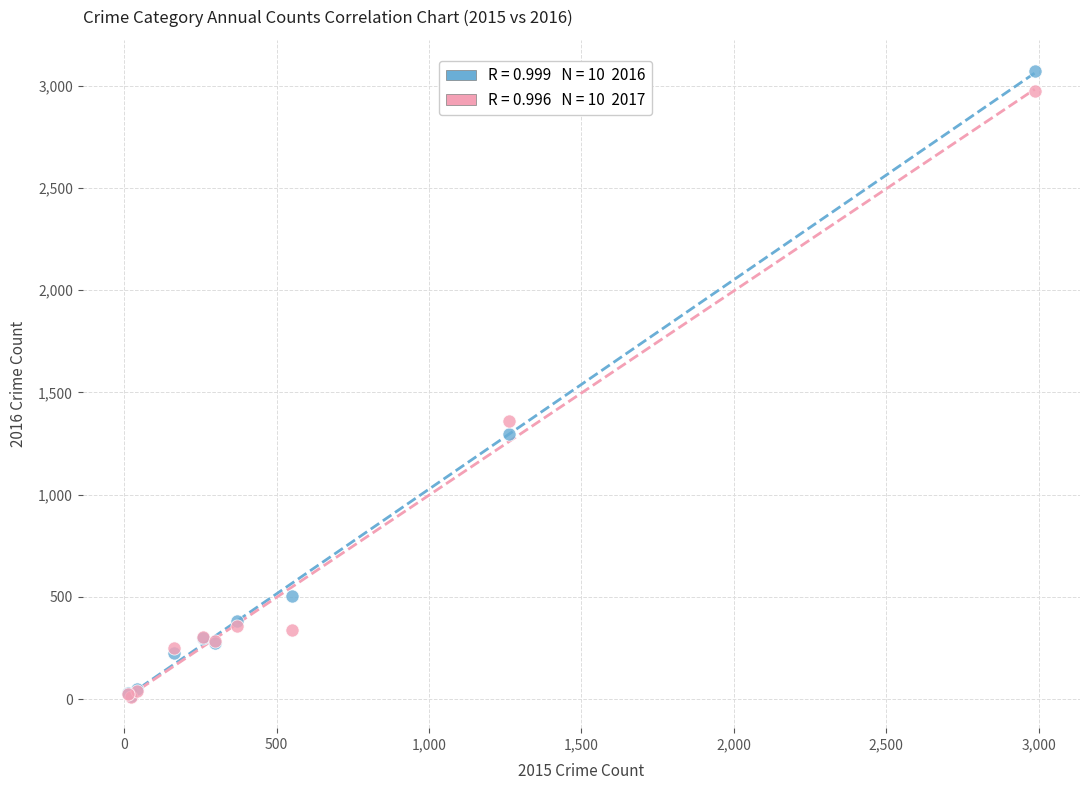

Across all series, what Y value is closest to 1541?

1359